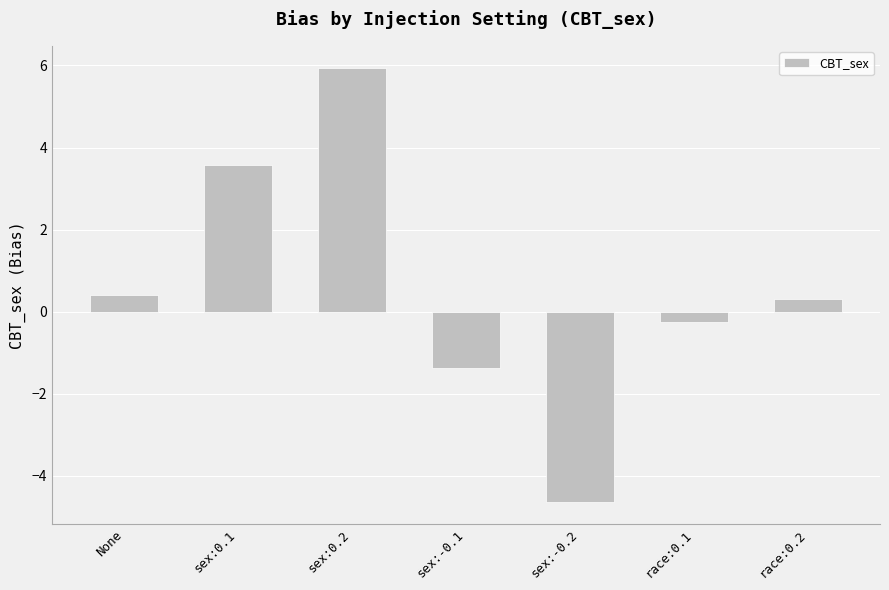

Does the chart contain stacked bars?

No